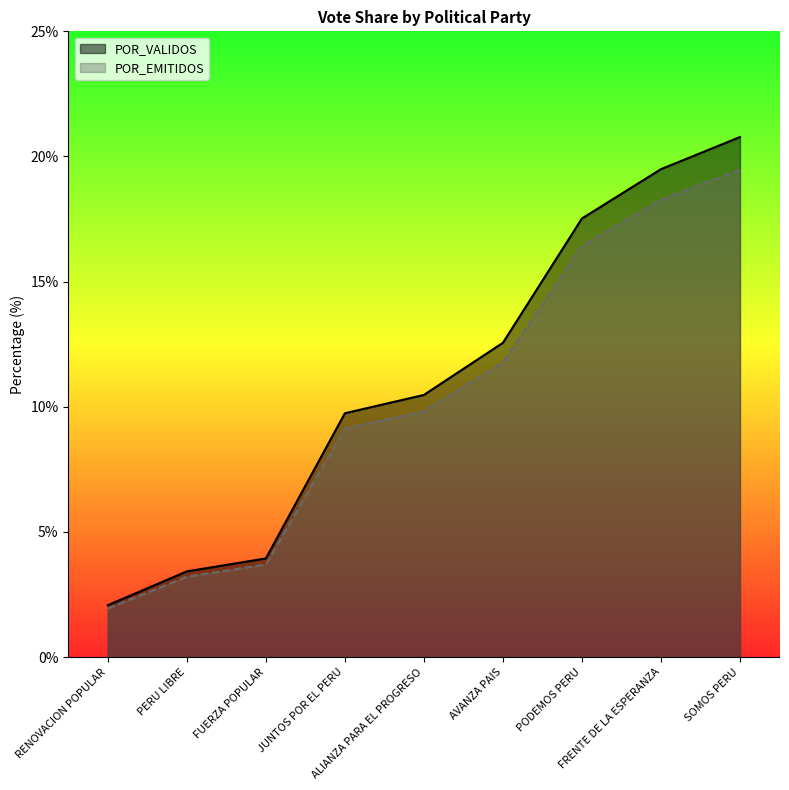

True or false: TOTAL_VOTOS has more than 0 interior local peaks.

False